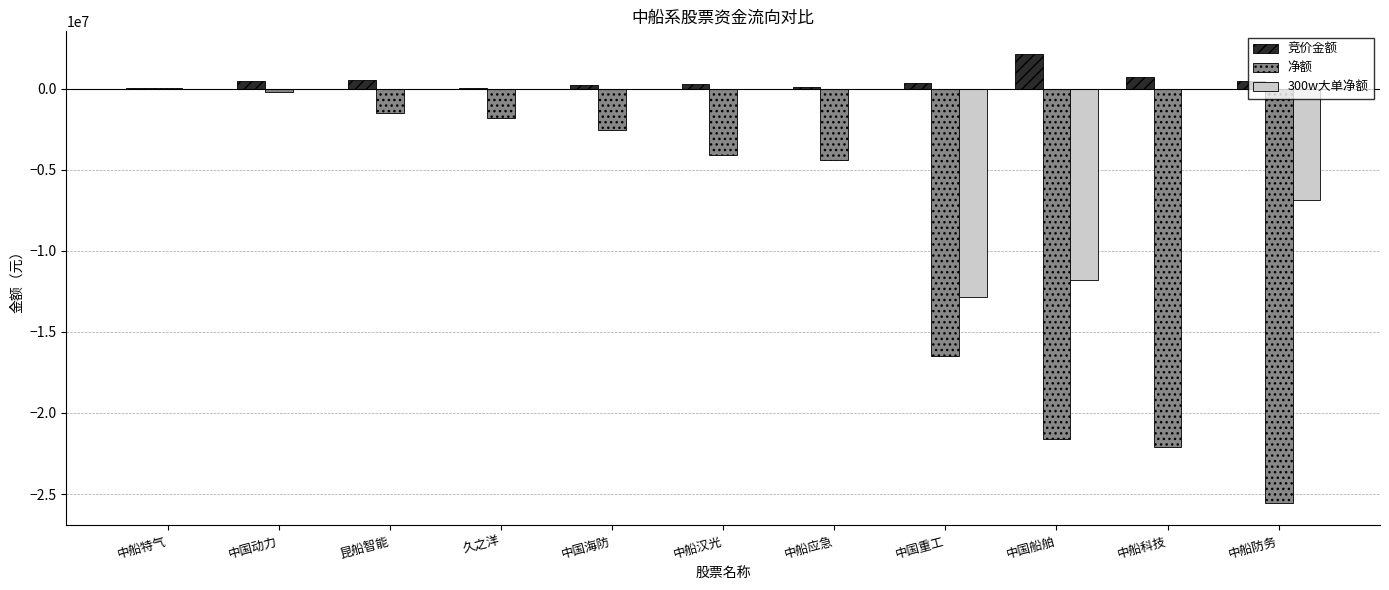

The 竞价金额 series shows 478170 at 中国动力. True or false?

True